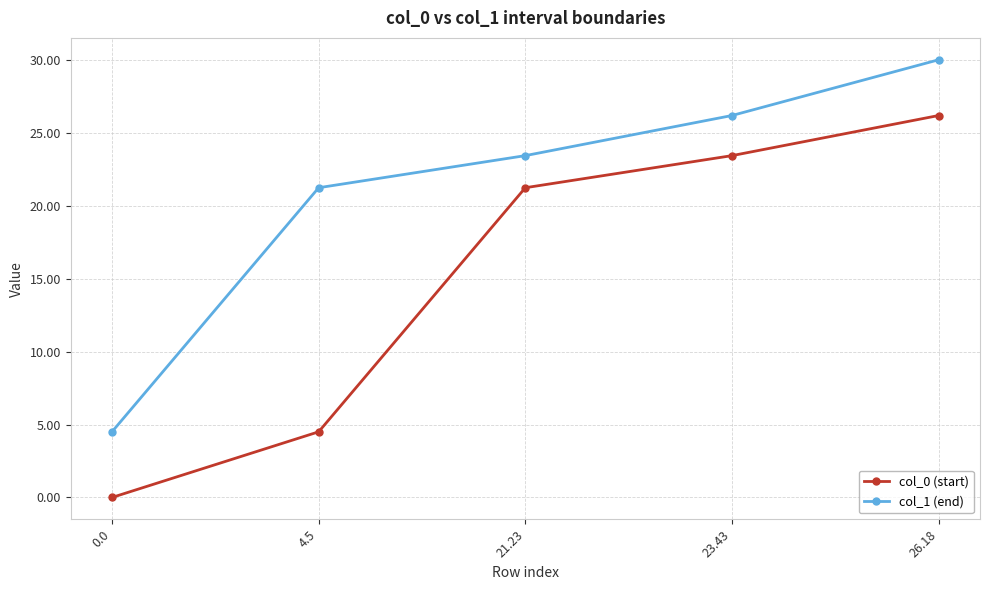

What is the average value of the col_0 (start) series?

15.1